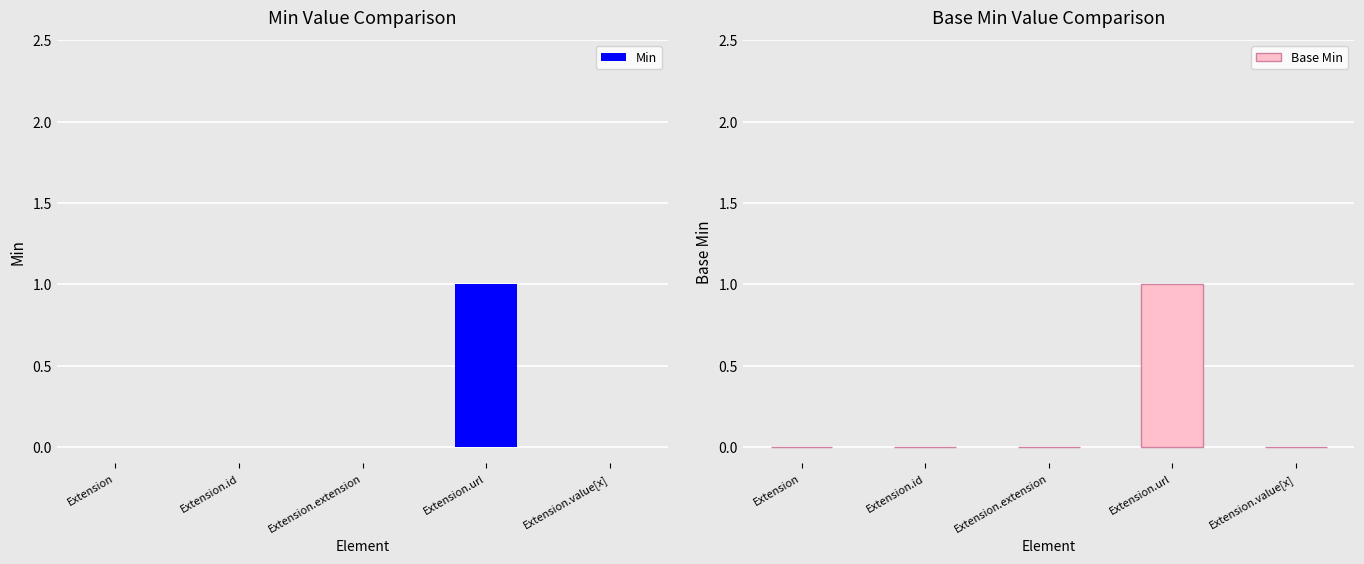

How many bars are there in total?

10